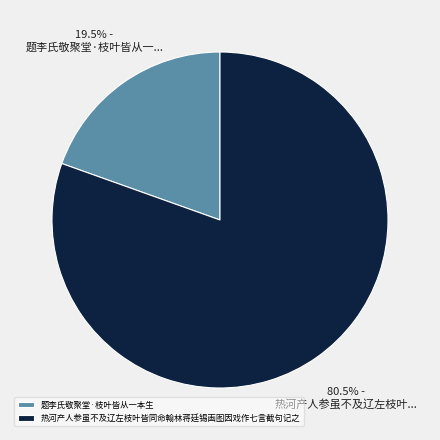

Is the sum of 热河产人参虽不及辽左枝叶皆同命翰林蒋廷锡画图因戏作七言截句记之 and 题李氏敬聚堂·枝叶皆从一本生 greater than half?

Yes